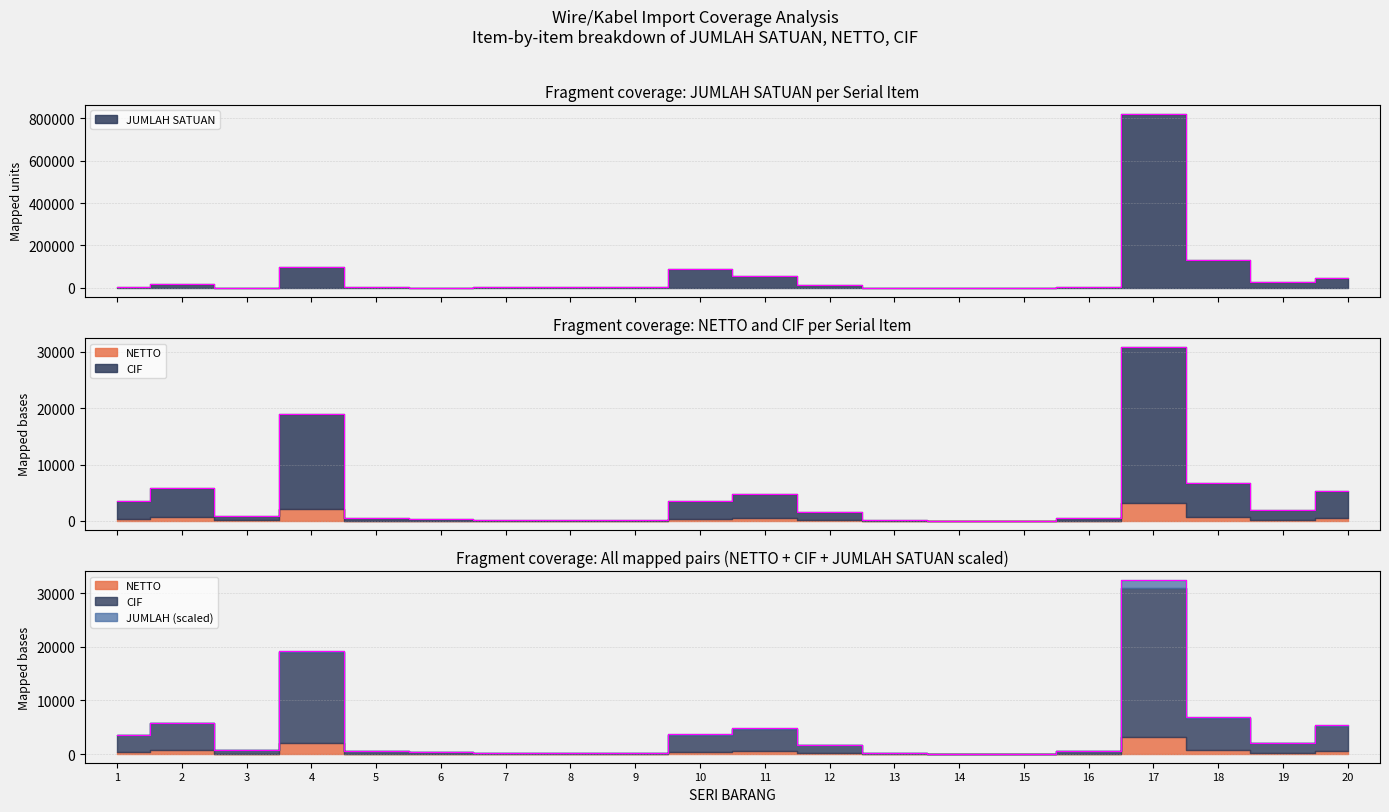

How many values in the CIF series are below 1640?

10